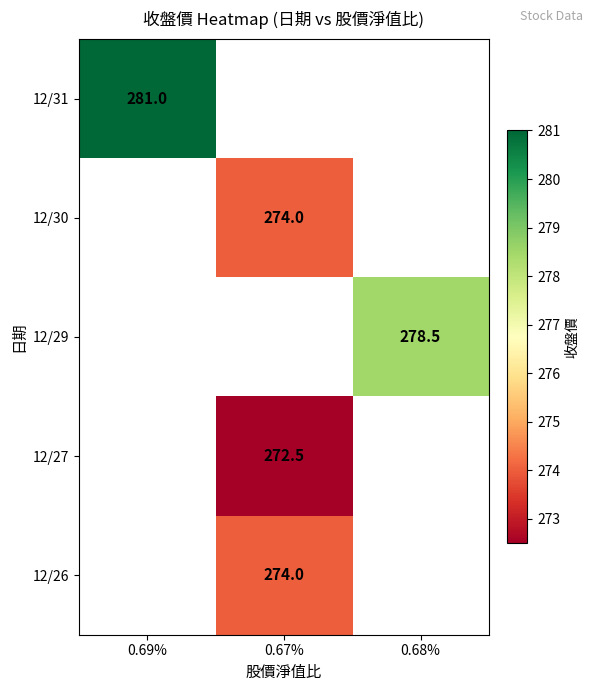

Is the value of 12/29 at 0.68% greater than the value of 12/31 at 0.69%?

No